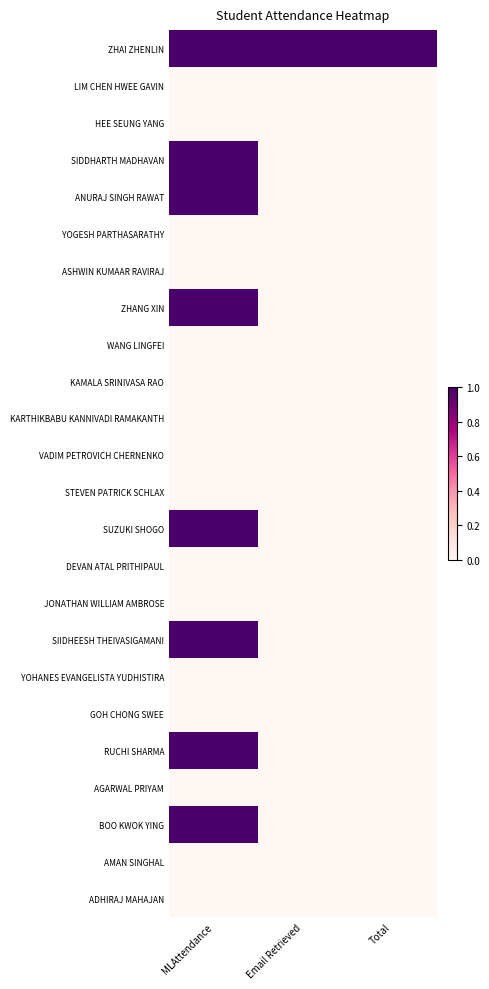

How many distinct data groups are displayed?

24